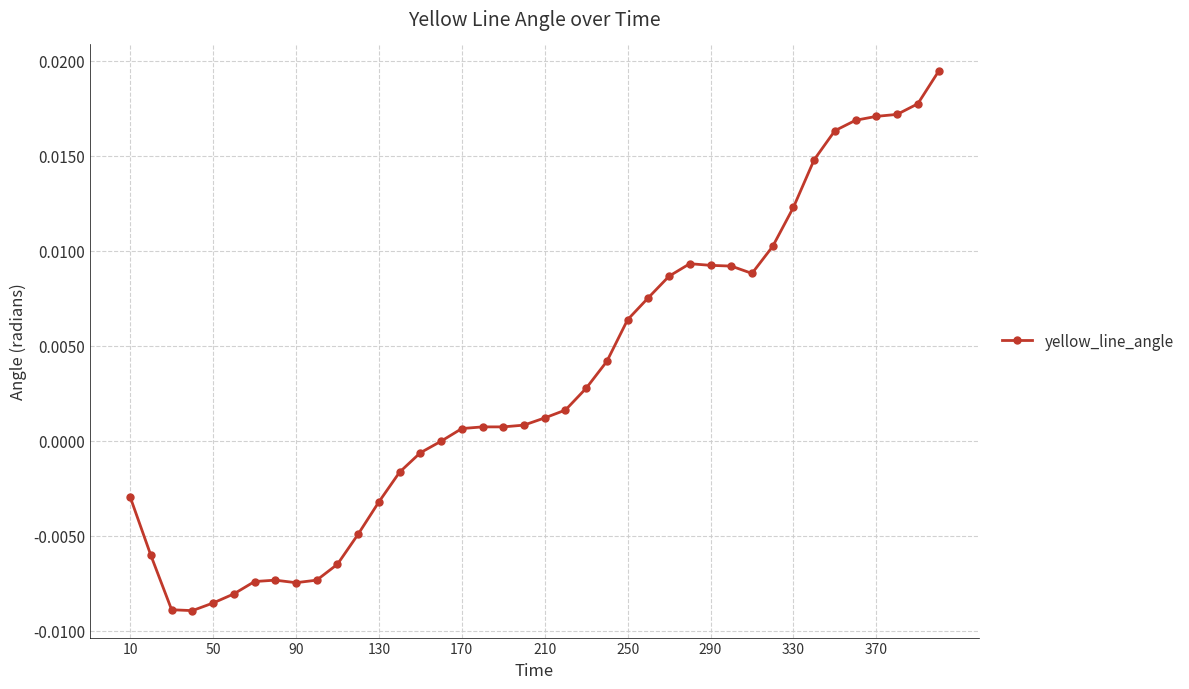

How many data points does each series have?

40